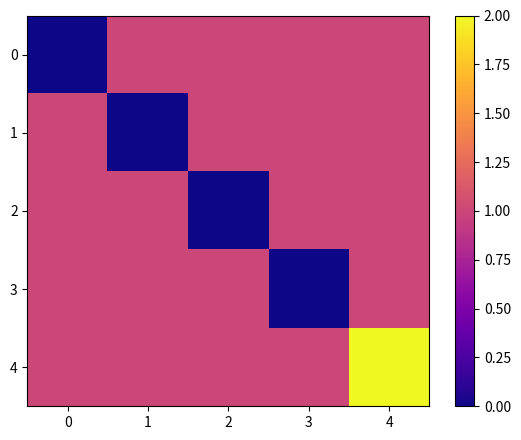

Reading right to left, list all the values displayed in this chart.

0: 4=1	3=1	2=1	1=1	0=0
1: 4=1	3=1	2=1	1=0	0=1
2: 4=1	3=1	2=0	1=1	0=1
3: 4=1	3=0	2=1	1=1	0=1
4: 4=2	3=1	2=1	1=1	0=1